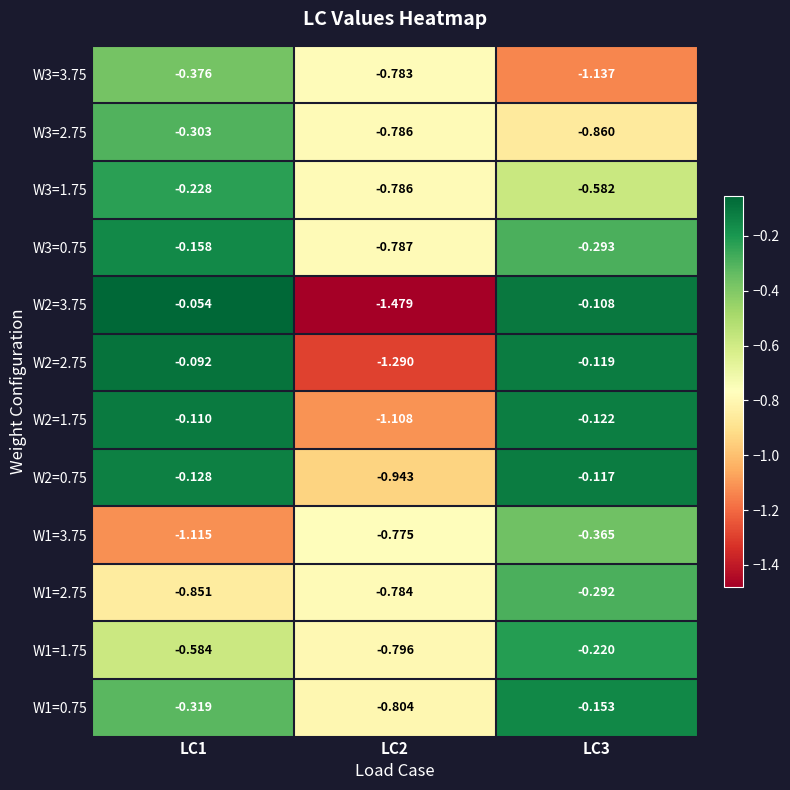

At which category does the chart reach its minimum across all series?

LC2